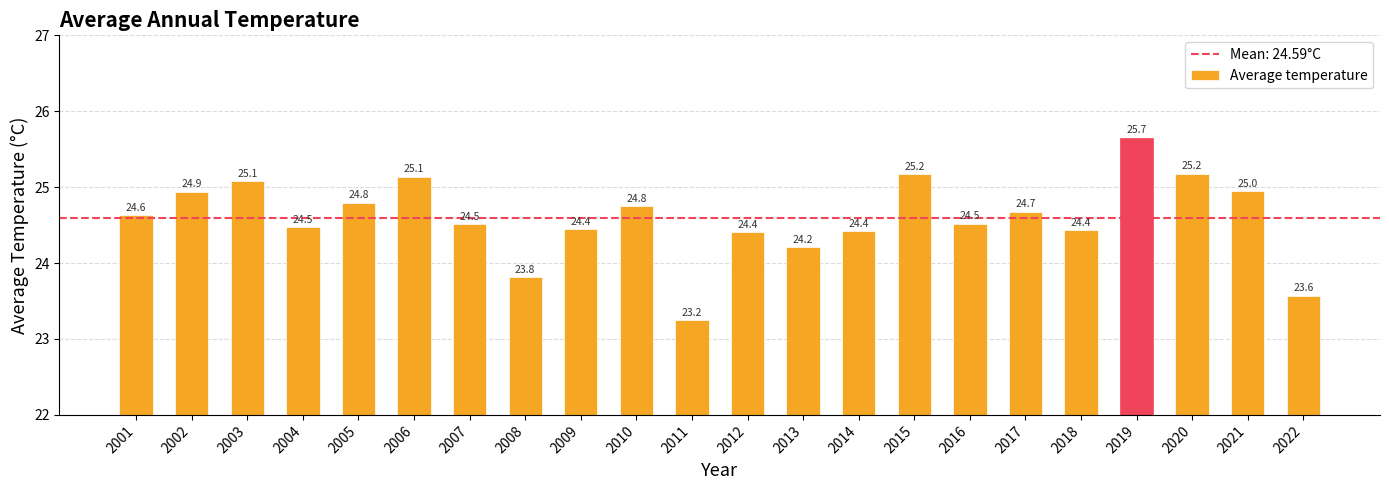

What is the maximum value shown in the chart?

25.7